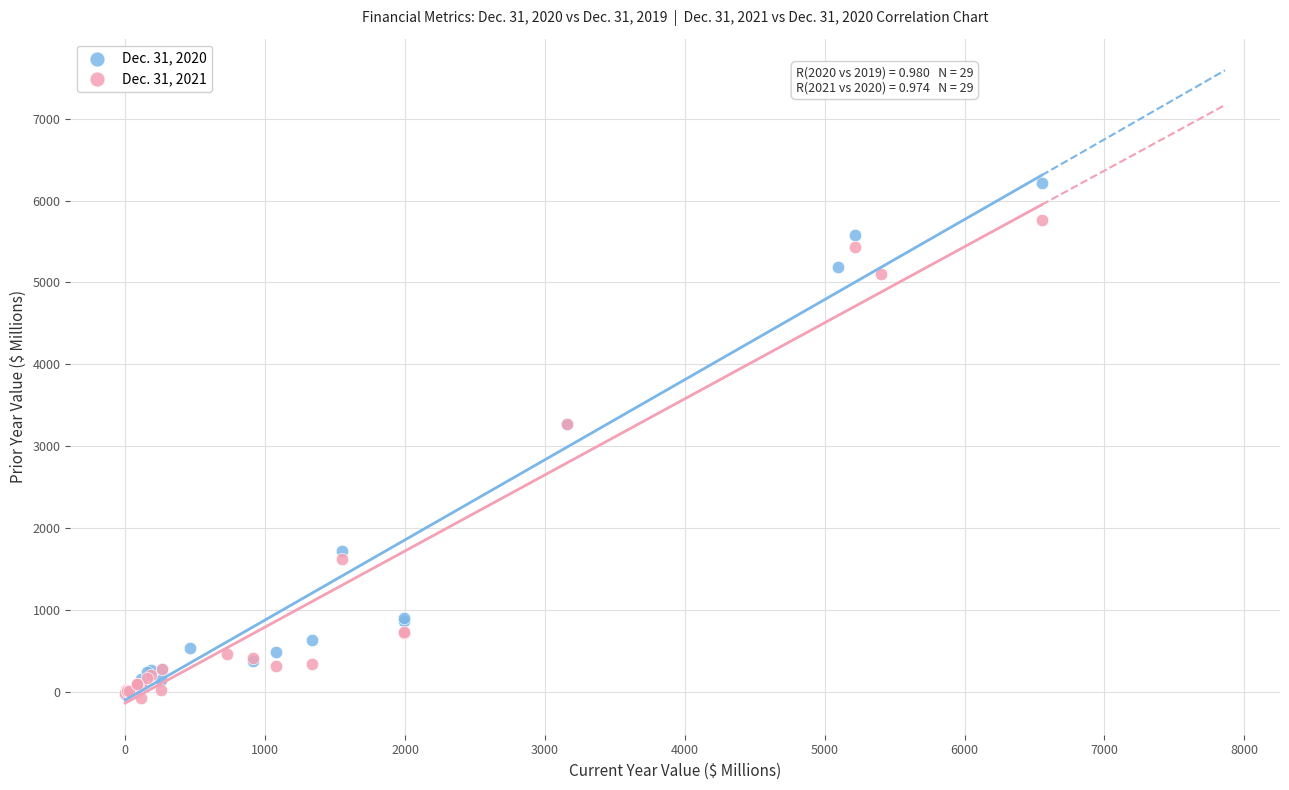

Which series has the largest Y range (max minus min)?

Dec. 31, 2020